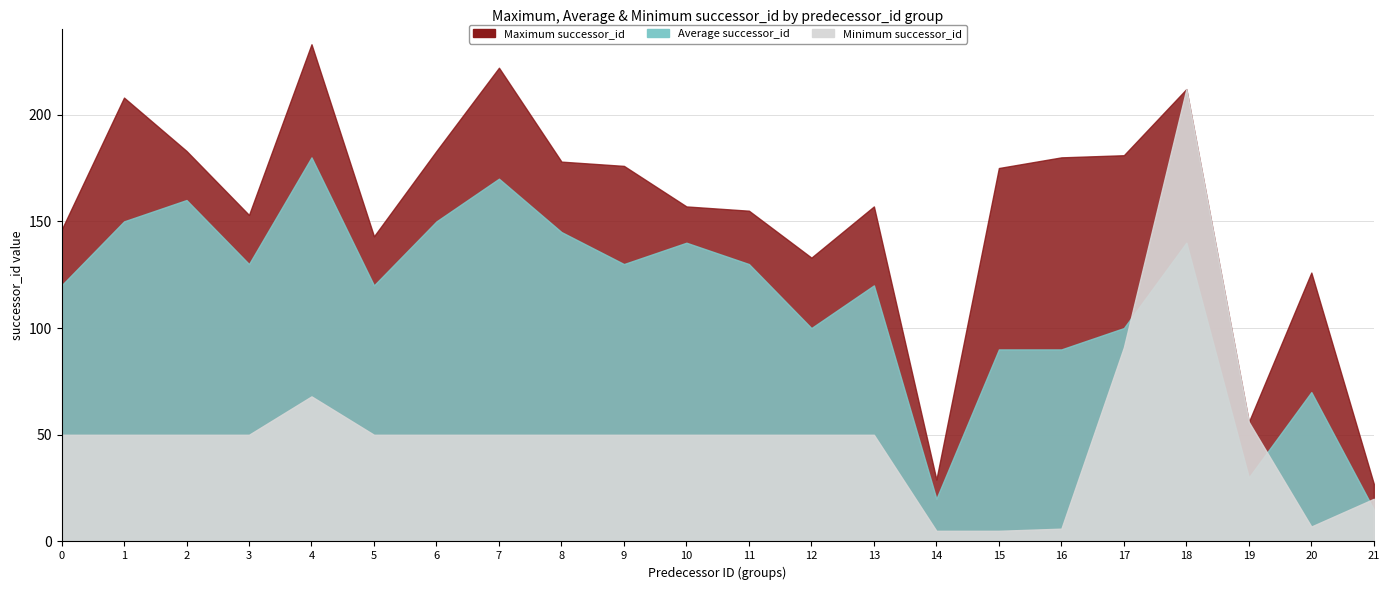

True or false: Maximum successor_id and Average successor_id intersect in this chart.

False